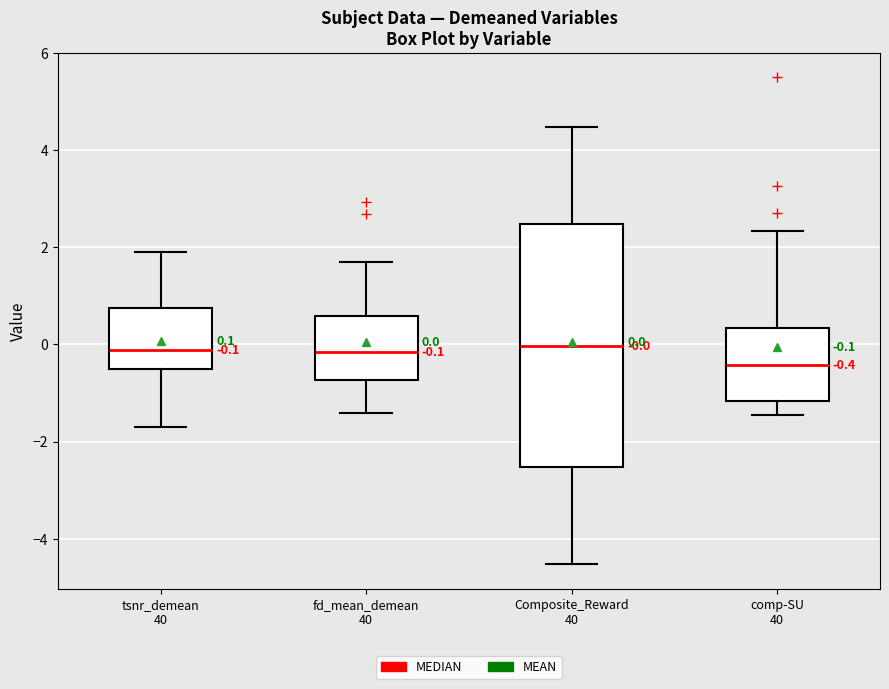

Which box is the tallest, from its lower edge to its upper edge?

Composite_Reward 40